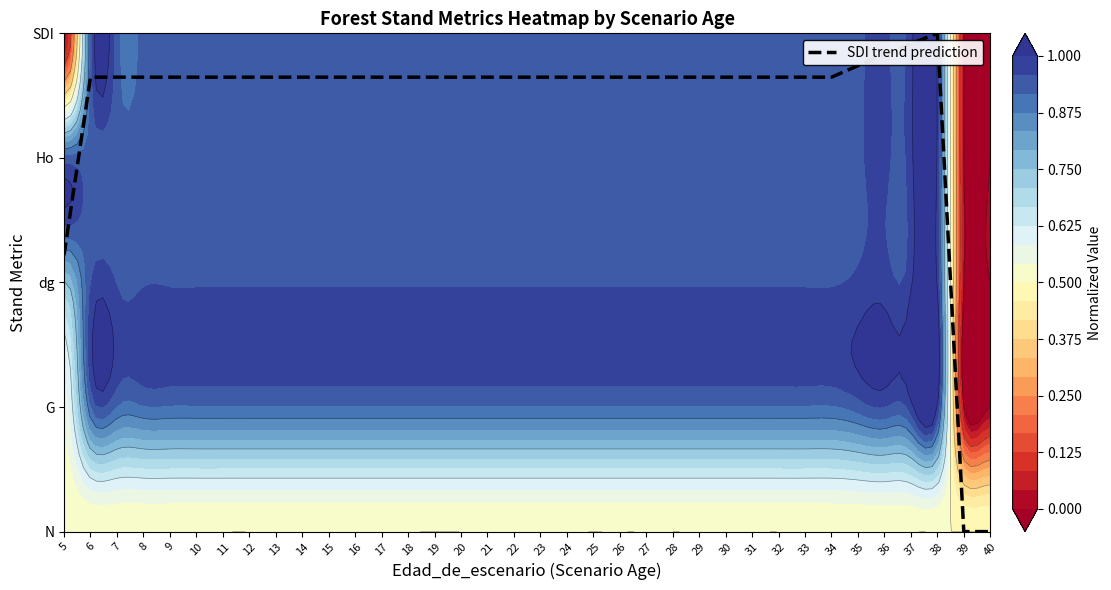

What is the ratio of the value at 23 to the value at 11?

1.0